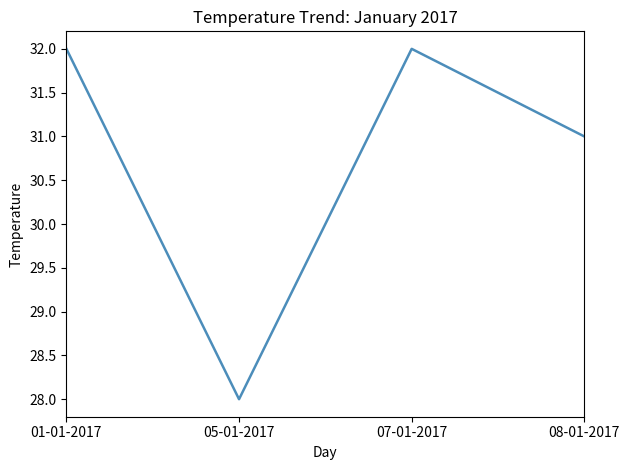

What value does the data have at 01-01-2017?

32